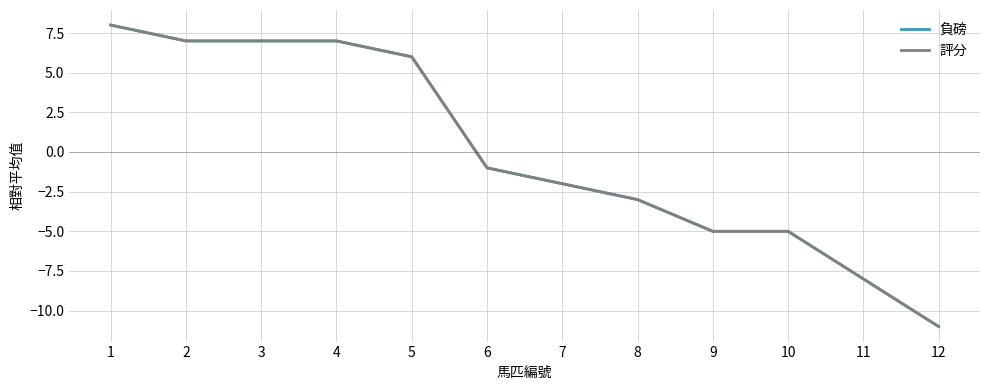

Where is 評分 nearest to the value -1?

6